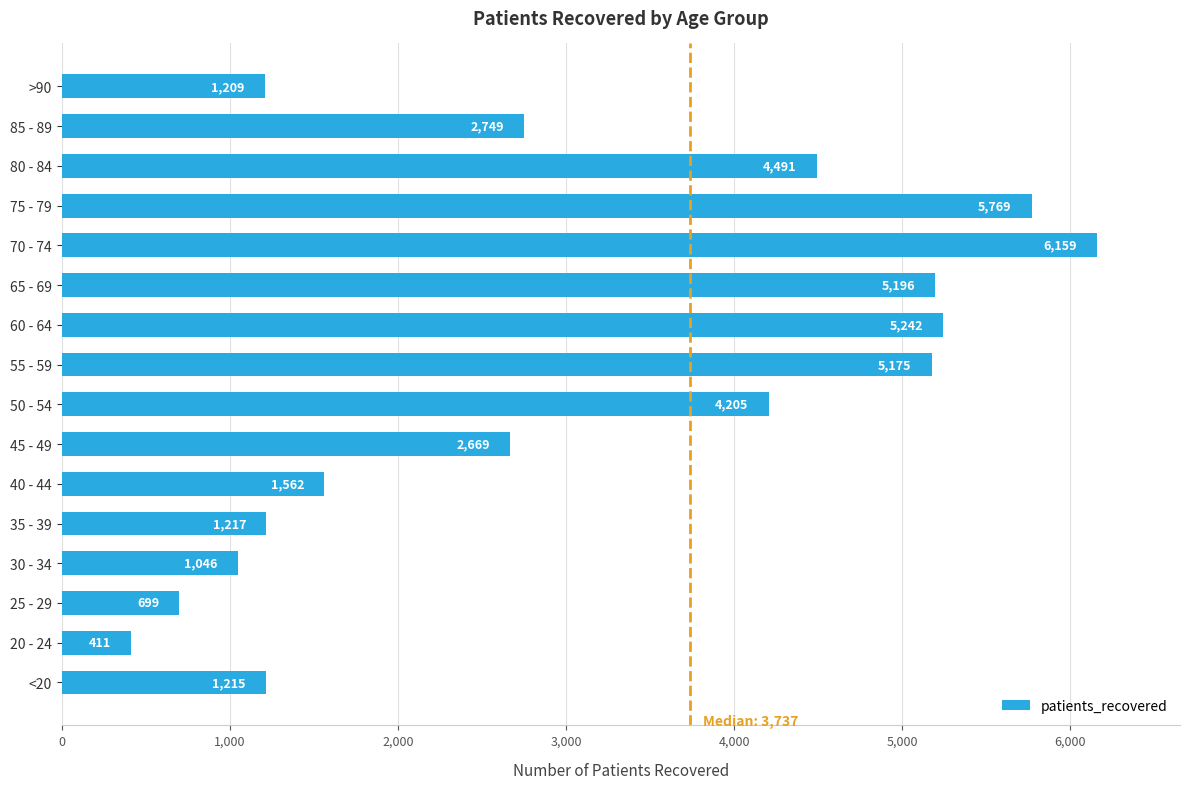

List the labels in order of value, largest first.

70 - 74, 75 - 79, 60 - 64, 65 - 69, 55 - 59, 80 - 84, 50 - 54, 85 - 89, 45 - 49, 40 - 44, 35 - 39, <20, >90, 30 - 34, 25 - 29, 20 - 24